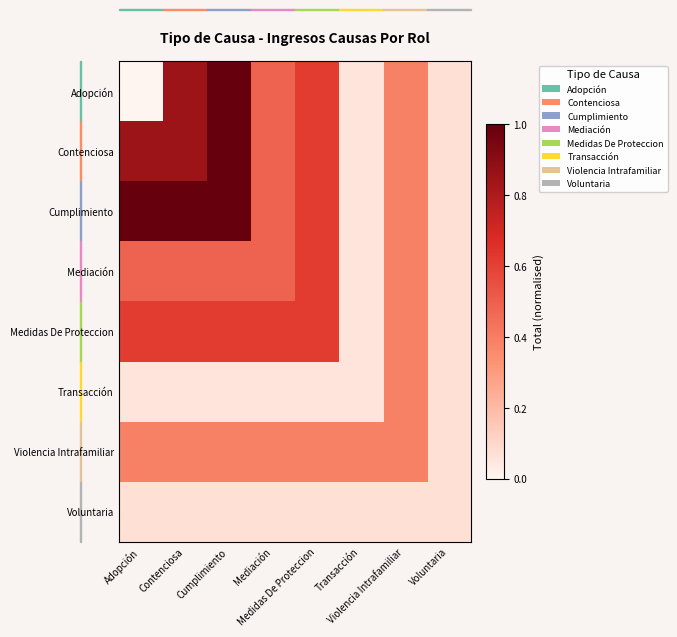

Between Adopción and Mediación, which is larger?

Mediación